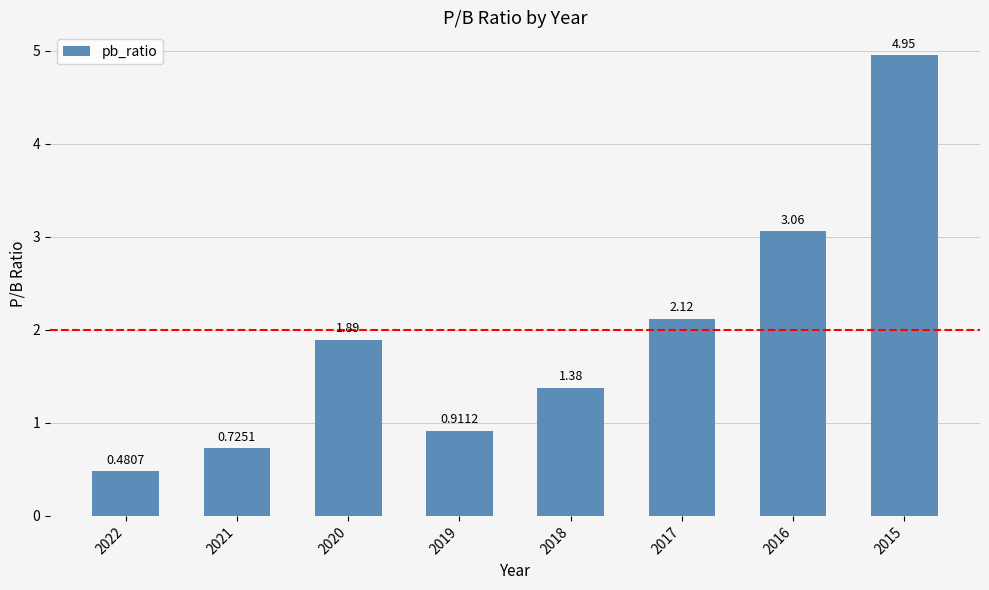

What is the difference between the maximum and minimum values?

4.5